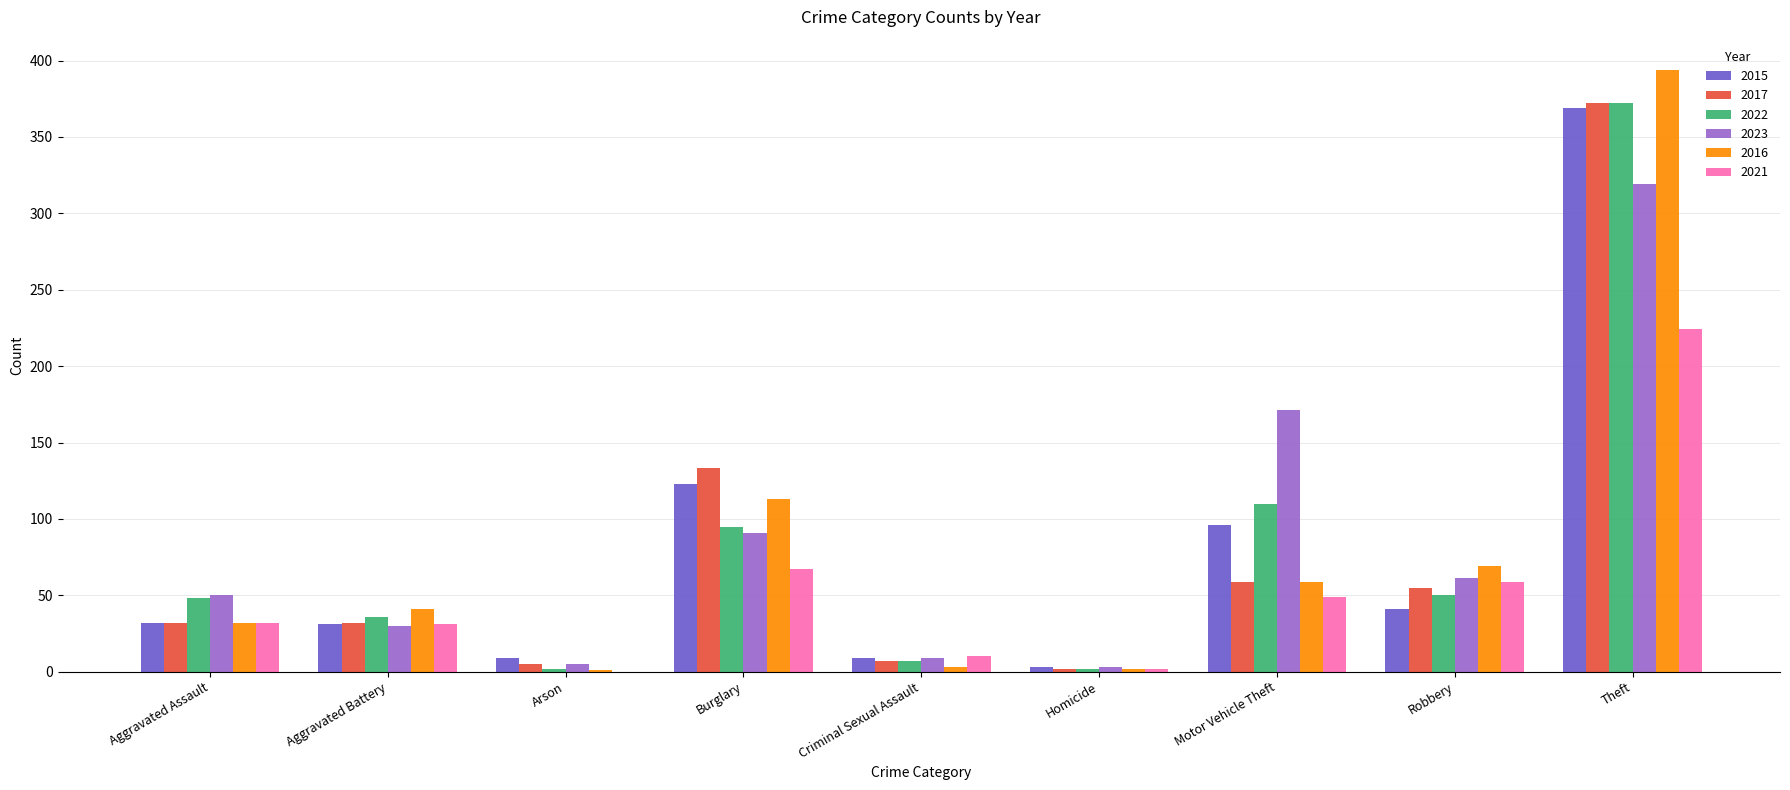

Where is 2016 nearest to the value 197?

Burglary